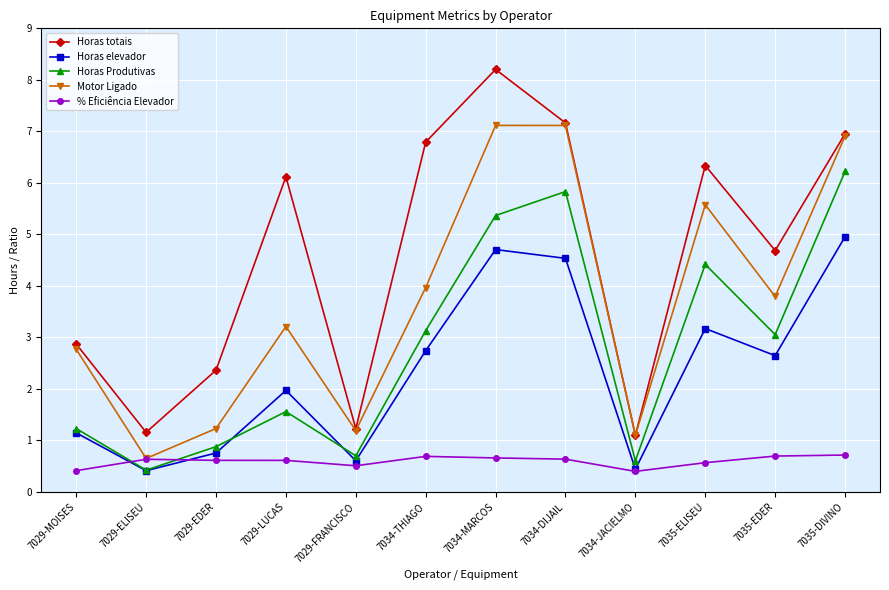

List the series in order of their peak value, highest first.

Horas totais, Motor Ligado, Horas Produtivas, Horas elevador, % Eficiência Elevador